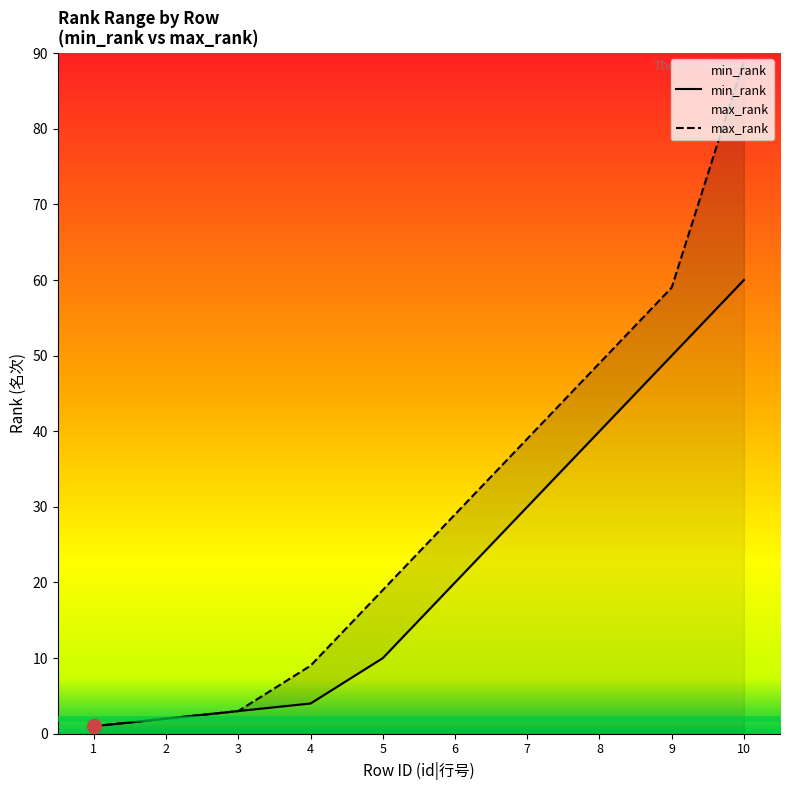

What is the difference between the second highest and minimum values in the max_rank series?

58